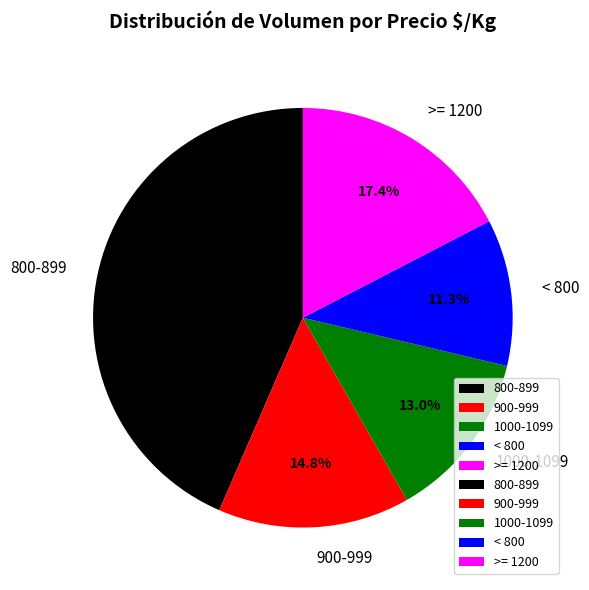

Approximately how many times larger is the value at >= 1200 compared to 900-999?

1.2